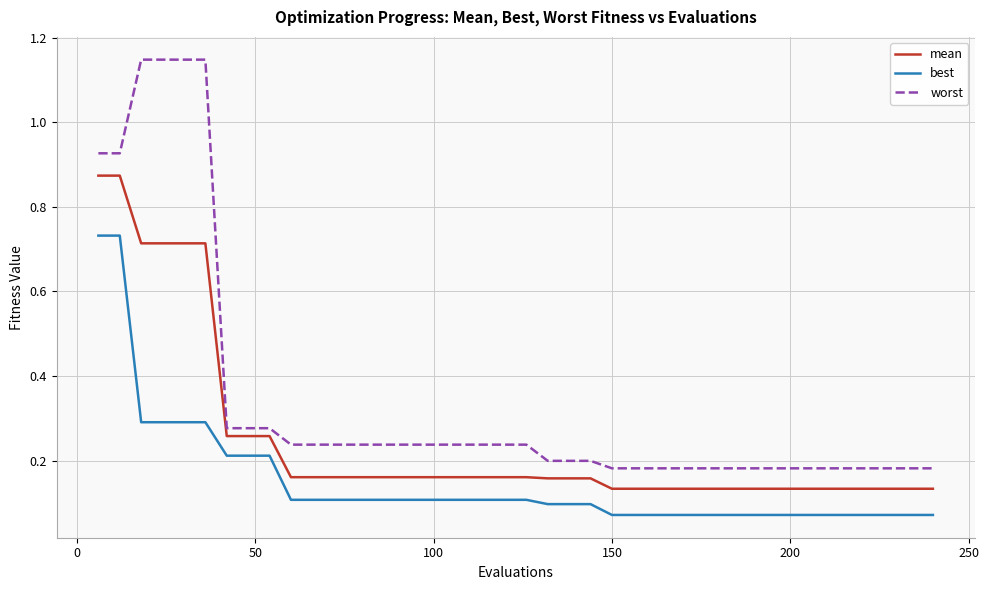

List the series in order of their peak value, lowest first.

best, mean, worst